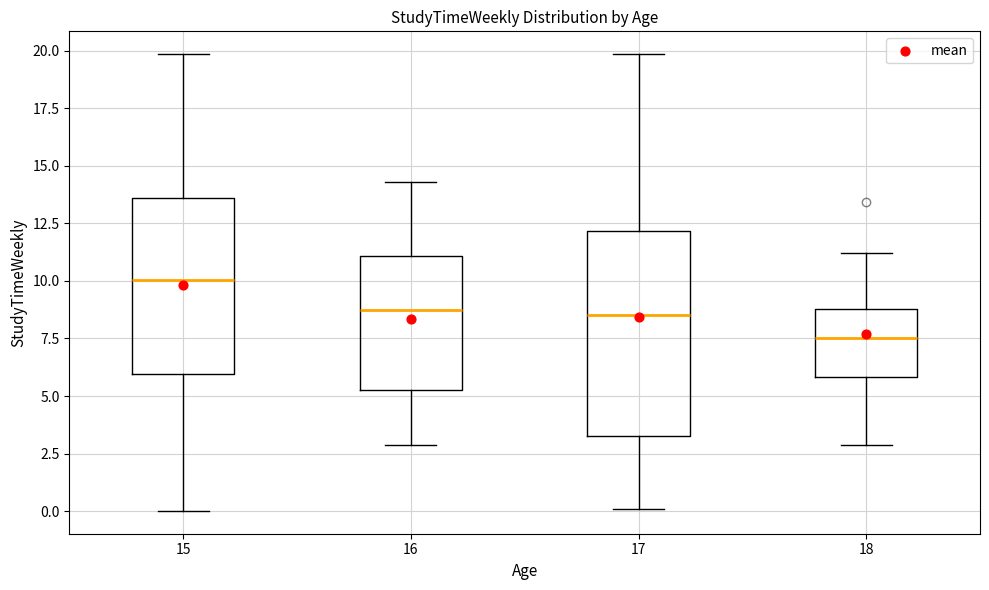

Reading left to right, read every box against the y-axis: the position of its median line, the range the box covers, and the ends of its whiskers. The values are not printed on the chart, so give them approximately, as read against the axis.

15: median 10.0, box 6.0 to 13.5, whiskers 0.0 to 20.0
16: median 8.5, box 5.5 to 11.0, whiskers 3.0 to 14.5
17: median 8.5, box 3.5 to 12.0, whiskers 0.0 to 20.0
18: median 7.5, box 6.0 to 9.0, whiskers 3.0 to 11.0